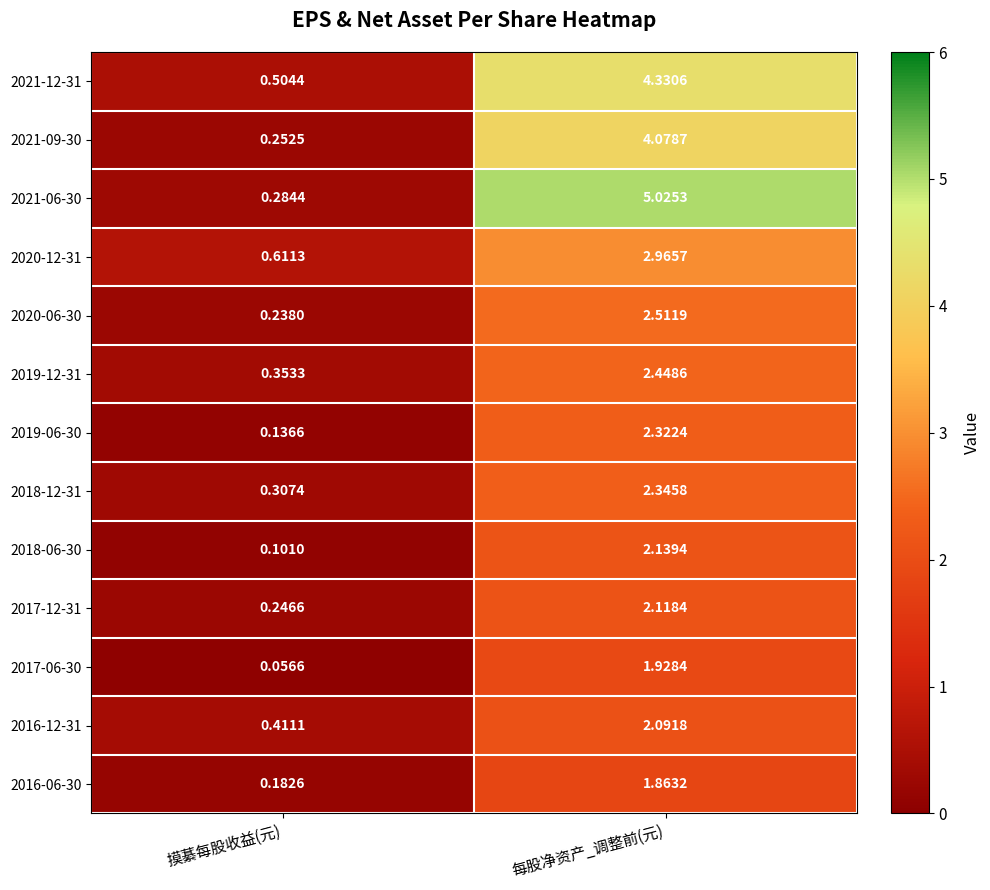

How many series are shown in this chart?

13